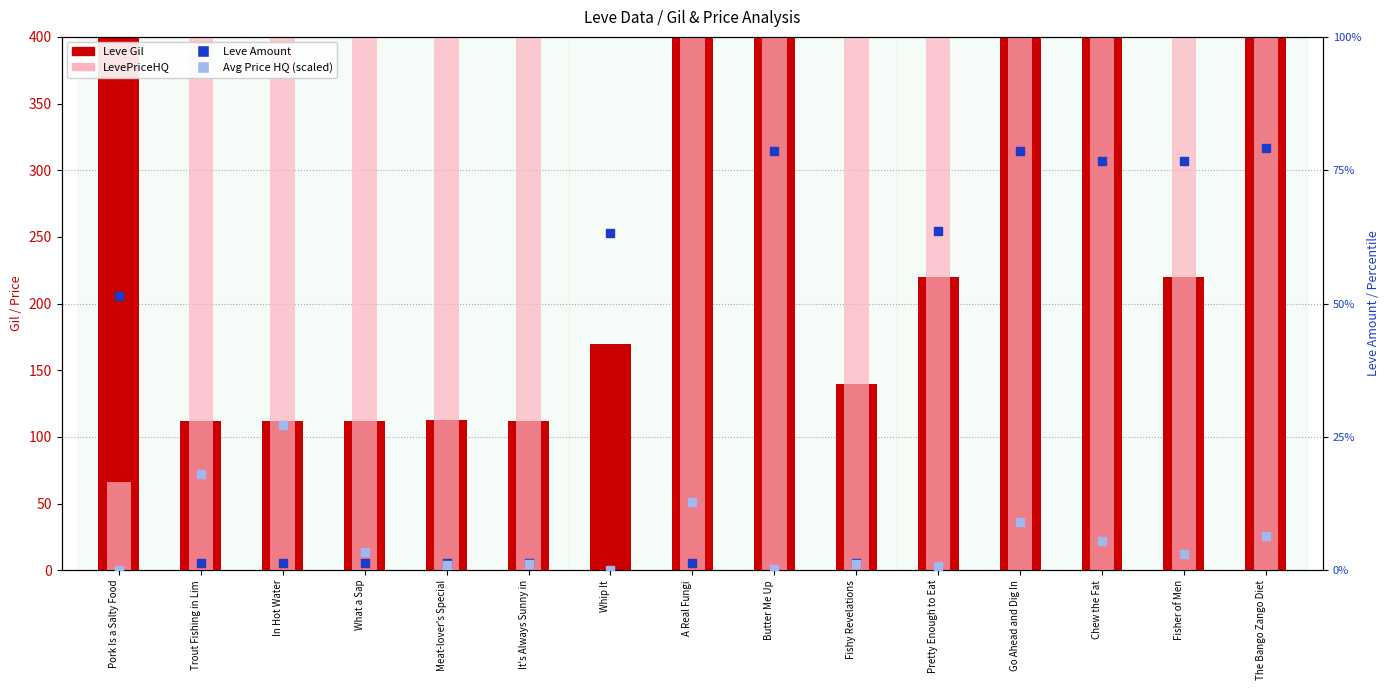

What is the total value across all series at Trout Fishing in Lim?

15154.8